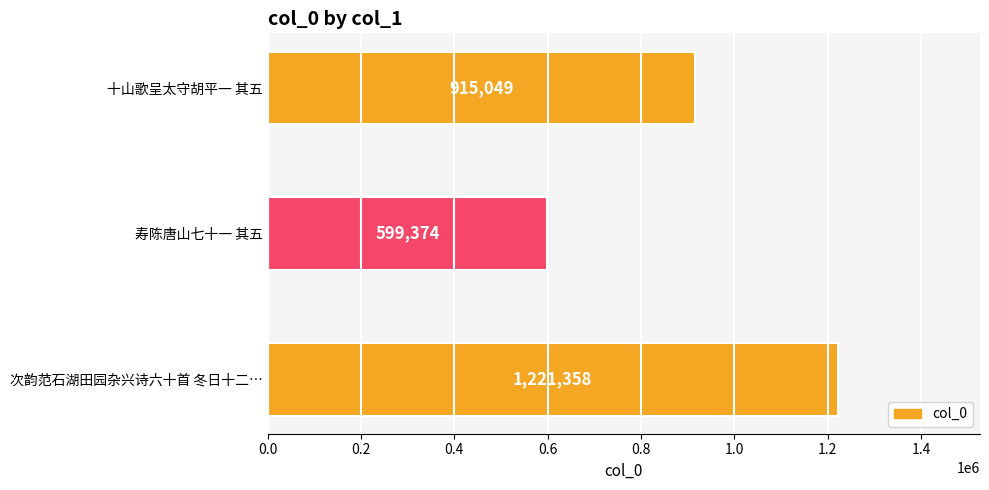

Where is the data nearest to the value 910366?

十山歌呈太守胡平一 其五